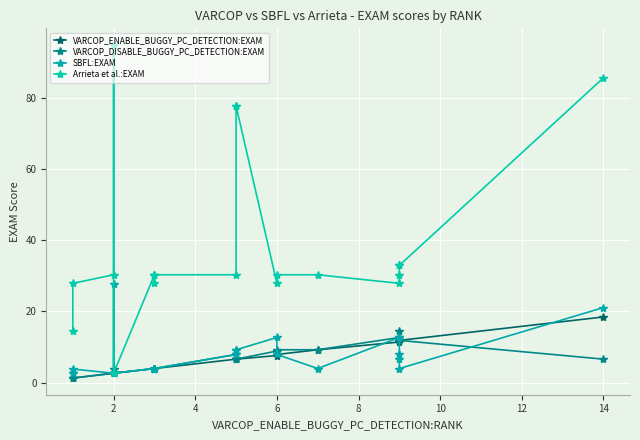

Which series has the largest total across all categories?

Arrieta et al.:EXAM